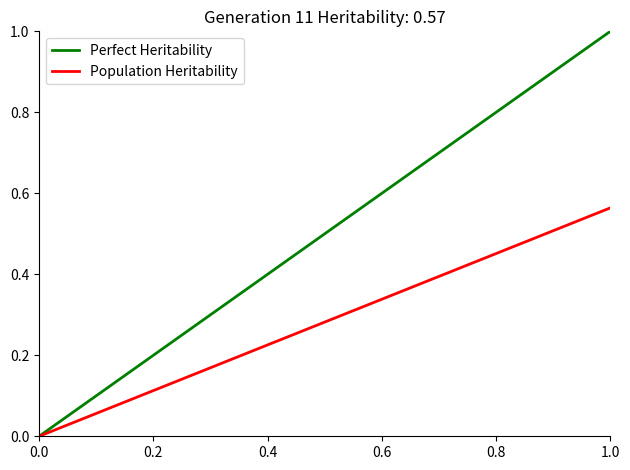

What is the total value across all series at 0.6?

0.9